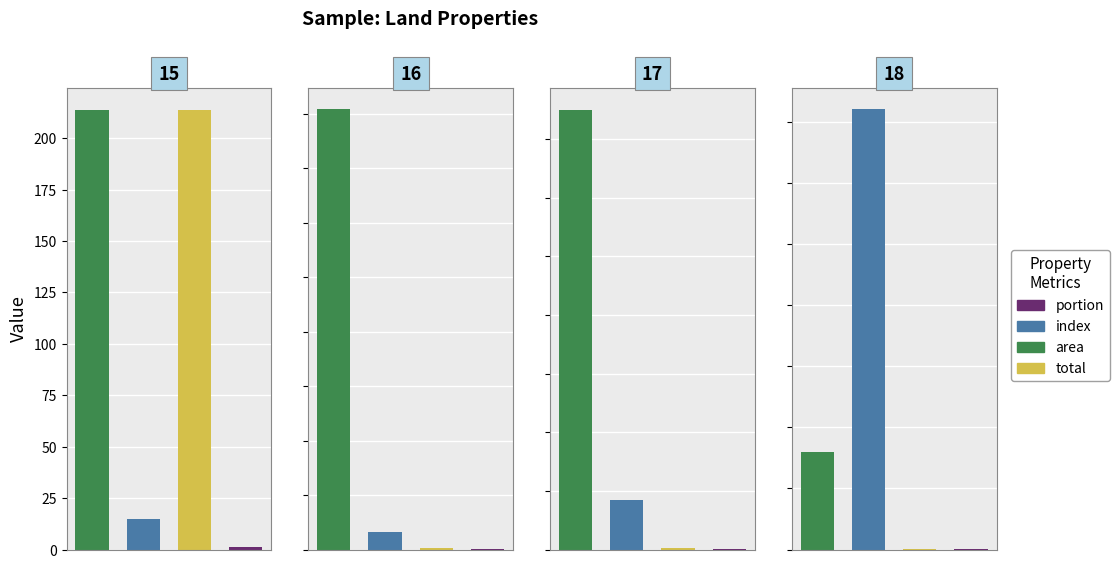

Rank the series at 15 from highest to lowest value.

area, total, index, portion